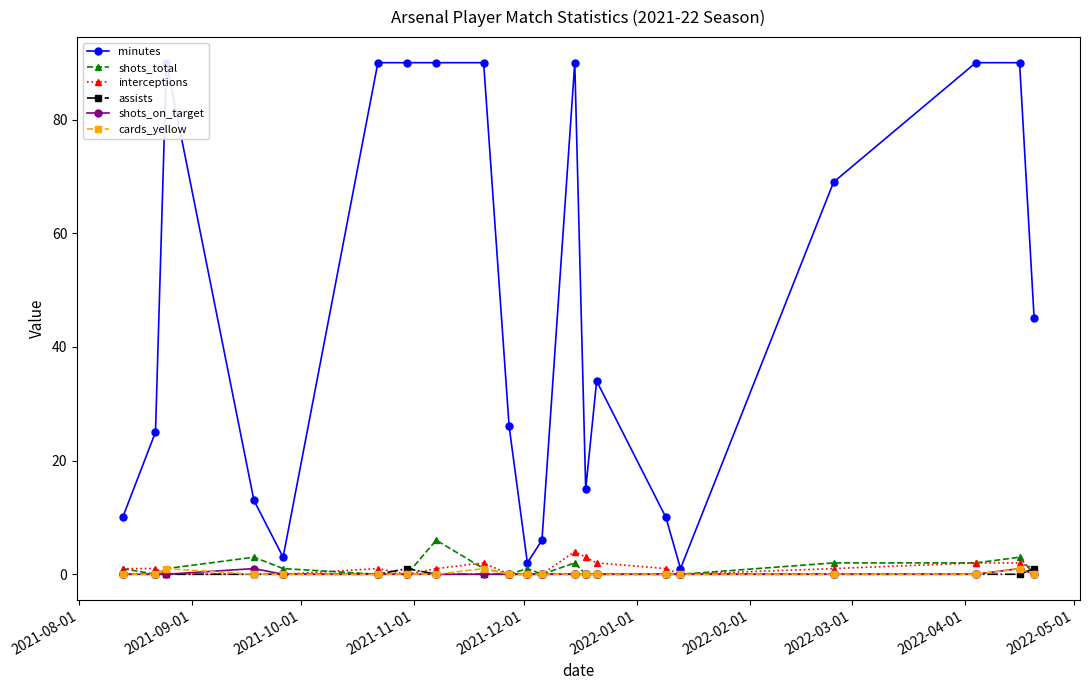

At how many categories does at least one series exceed 52?

9